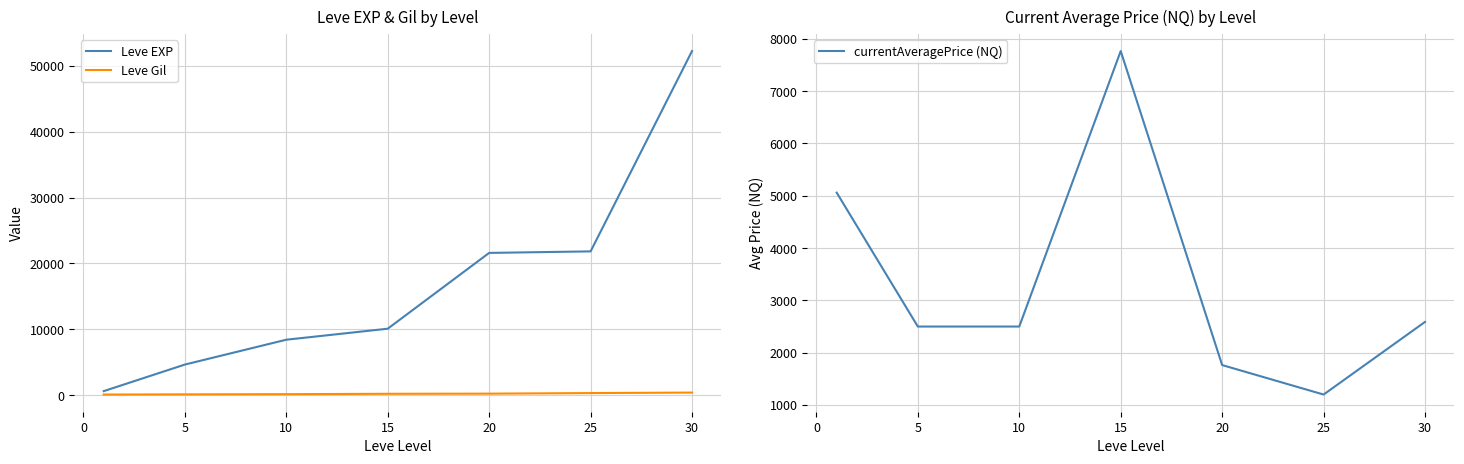

What is the difference between the maximum and minimum values in the currentAveragePrice (NQ) series?

6566.7